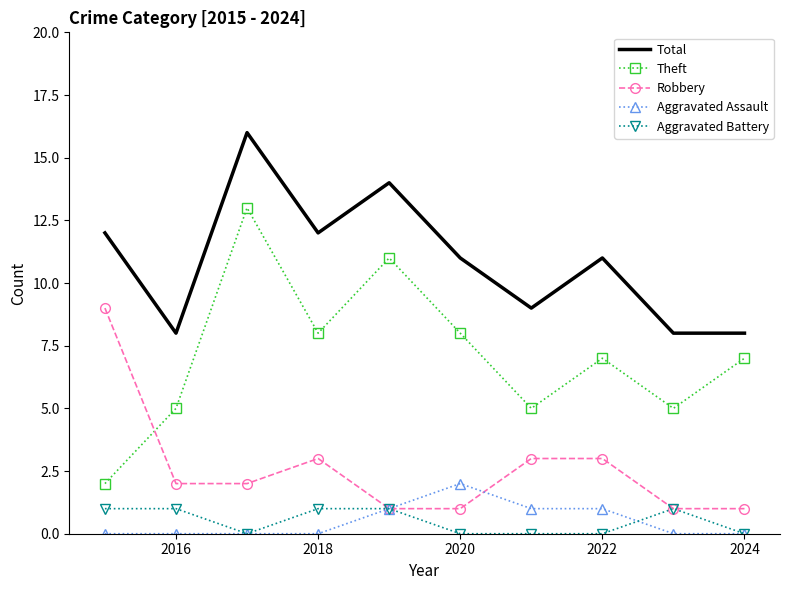

Count the number of data series in this chart.

5